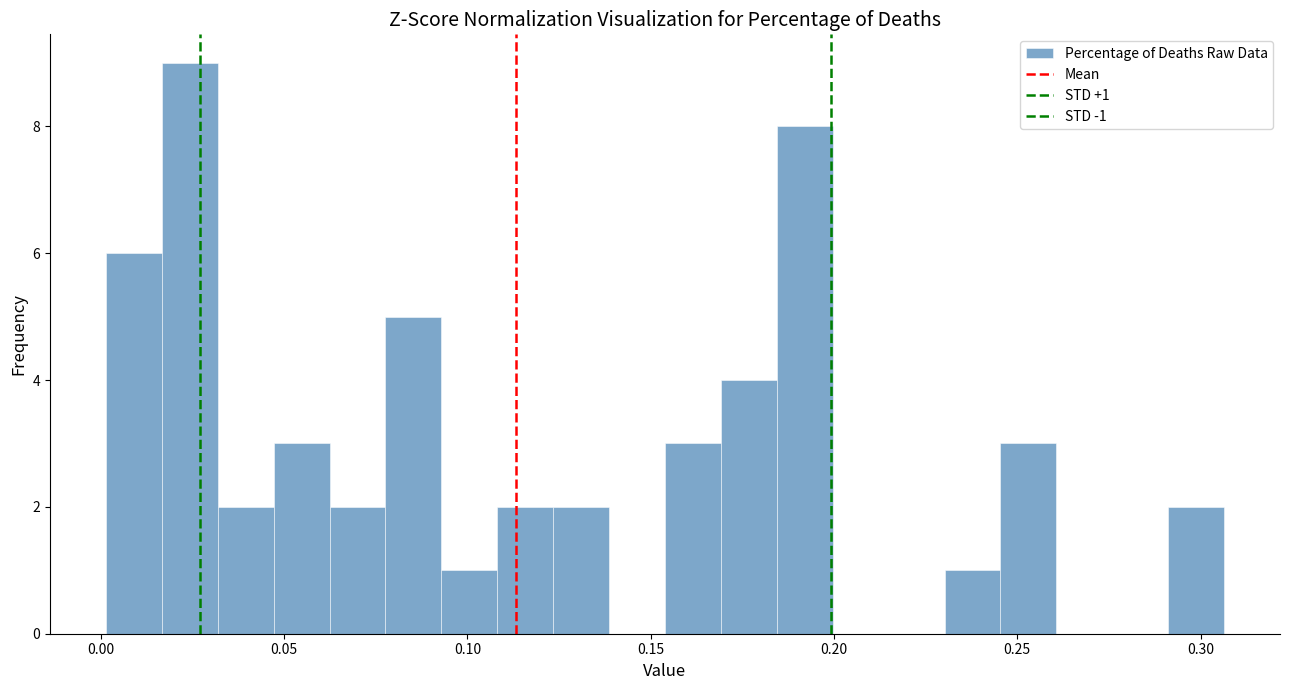

Around what value on the x-axis is the tallest bar? Give the approximate position of its centre, as read against the axis.

0.025